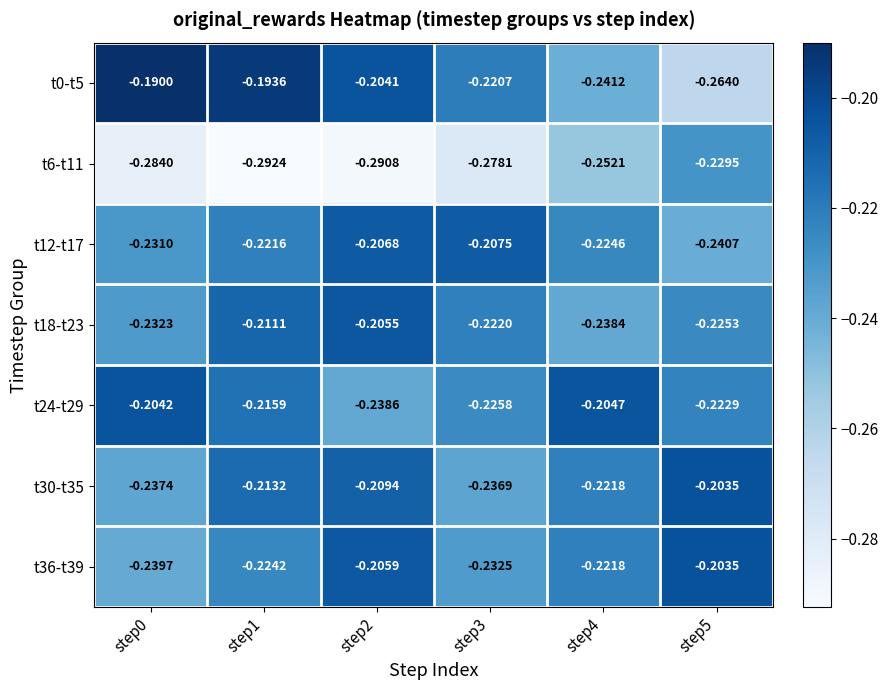

Is the value of t6-t11 at step4 greater than the value of t24-t29 at step2?

No